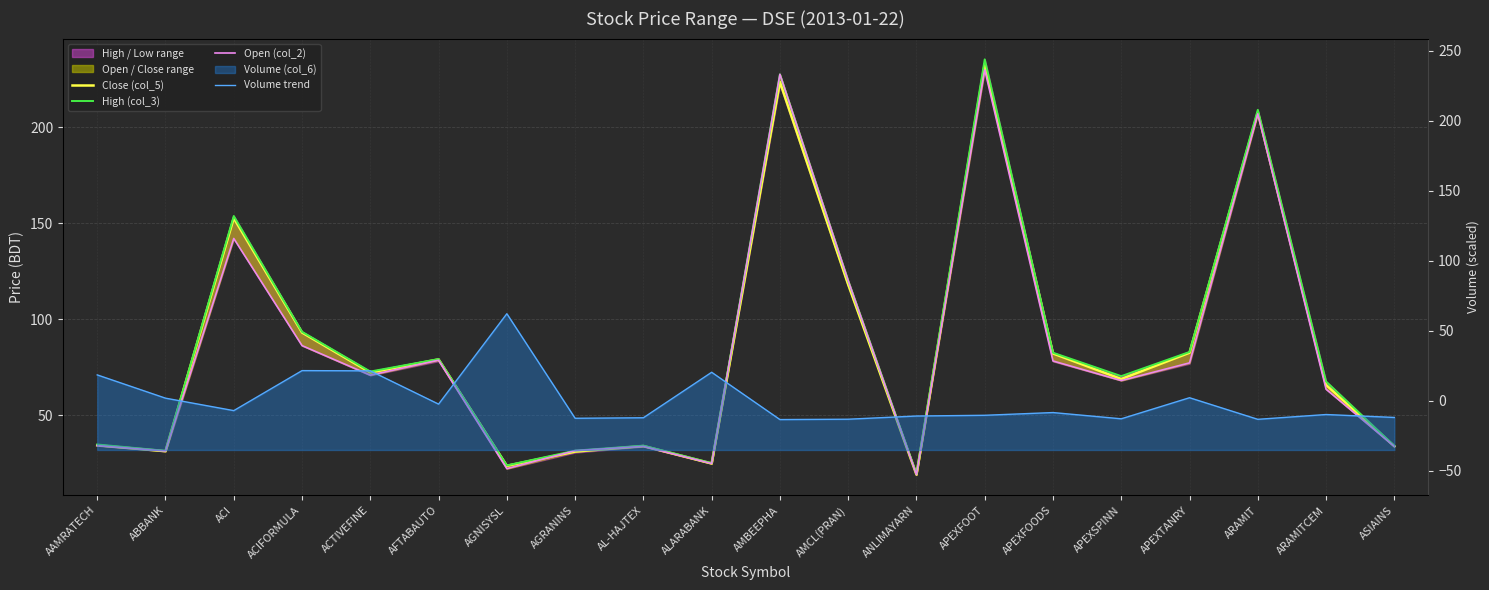

What is the approximate value of High (col_3) at AGRANINS?

31.5